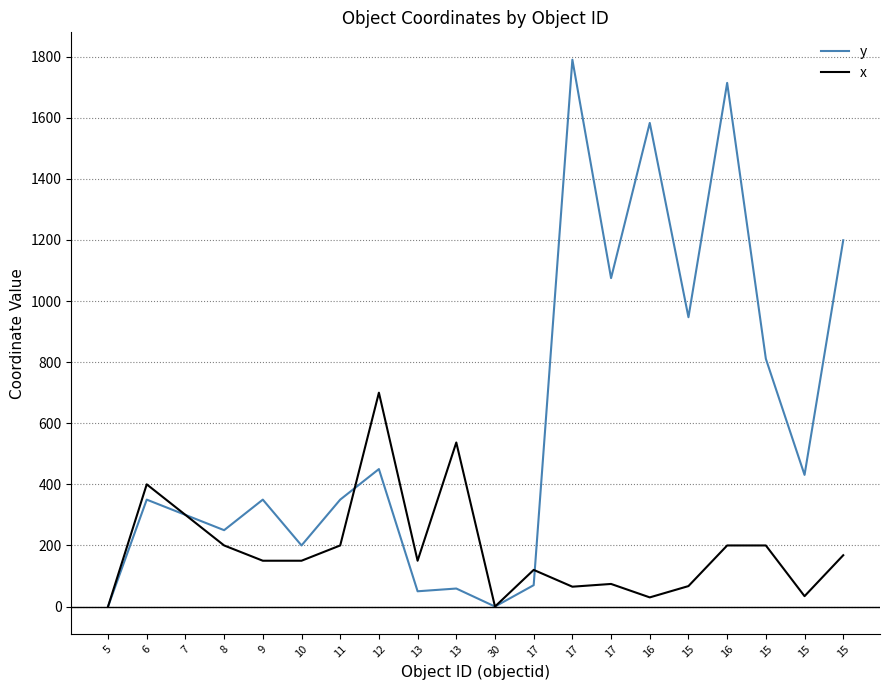

At which label does x first exceed 150?

6